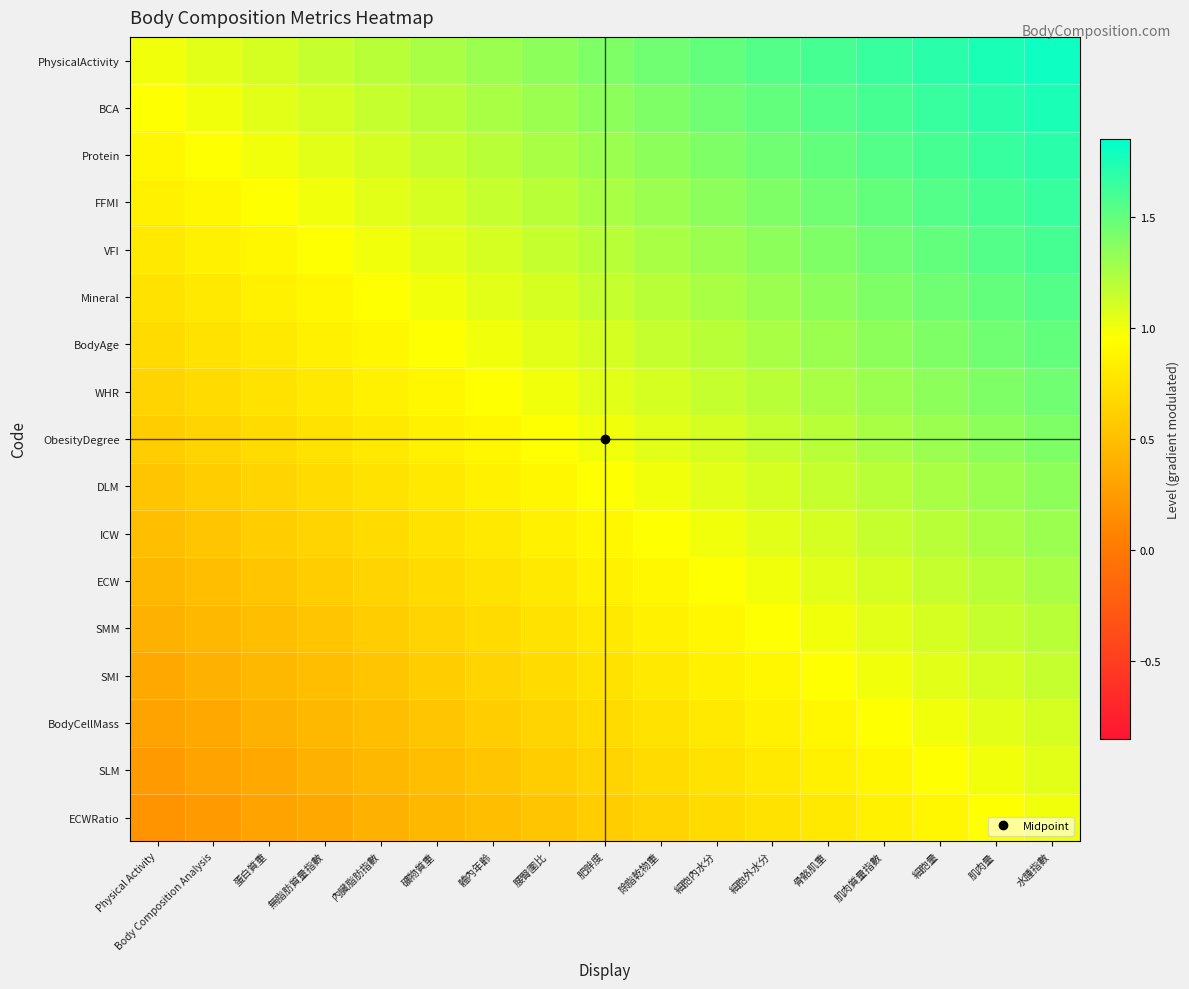

Reading left to right, extract all data points from this chart.

PhysicalActivity: Physical Activity=1.0	Body Composition Analysis=1.1	蛋白質重=1.1	無脂肪質量指數=1.1	內臟脂肪指數=1.2	礦物質重=1.2	體內年齡=1.3	腰臀圍比=1.4	肥胖度=1.4	除脂乾物重=1.4	細胞內水分=1.5	細胞外水分=1.6	骨骼肌重=1.6	肌肉質量指數=1.6	細胞量=1.7	肌肉量=1.8	水腫指數=1.8
BCA: Physical Activity=0.9	Body Composition Analysis=1.0	蛋白質重=1.1	無脂肪質量指數=1.1	內臟脂肪指數=1.1	礦物質重=1.2	體內年齡=1.2	腰臀圍比=1.3	肥胖度=1.4	除脂乾物重=1.4	細胞內水分=1.4	細胞外水分=1.5	骨骼肌重=1.6	肌肉質量指數=1.6	細胞量=1.6	肌肉量=1.7	水腫指數=1.8
Protein: Physical Activity=0.9	Body Composition Analysis=0.9	蛋白質重=1.0	無脂肪質量指數=1.1	內臟脂肪指數=1.1	礦物質重=1.1	體內年齡=1.2	腰臀圍比=1.2	肥胖度=1.3	除脂乾物重=1.4	細胞內水分=1.4	細胞外水分=1.4	骨骼肌重=1.5	肌肉質量指數=1.6	細胞量=1.6	肌肉量=1.6	水腫指數=1.7
FFMI: Physical Activity=0.8	Body Composition Analysis=0.9	蛋白質重=0.9	無脂肪質量指數=1.0	內臟脂肪指數=1.1	礦物質重=1.1	體內年齡=1.1	腰臀圍比=1.2	肥胖度=1.2	除脂乾物重=1.3	細胞內水分=1.4	細胞外水分=1.4	骨骼肌重=1.4	肌肉質量指數=1.5	細胞量=1.6	肌肉量=1.6	水腫指數=1.6
VFI: Physical Activity=0.8	Body Composition Analysis=0.8	蛋白質重=0.9	無脂肪質量指數=0.9	內臟脂肪指數=1.0	礦物質重=1.1	體內年齡=1.1	腰臀圍比=1.1	肥胖度=1.2	除脂乾物重=1.2	細胞內水分=1.3	細胞外水分=1.4	骨骼肌重=1.4	肌肉質量指數=1.4	細胞量=1.5	肌肉量=1.6	水腫指數=1.6
Mineral: Physical Activity=0.8	Body Composition Analysis=0.8	蛋白質重=0.8	無脂肪質量指數=0.9	內臟脂肪指數=0.9	礦物質重=1.0	體內年齡=1.1	腰臀圍比=1.1	肥胖度=1.1	除脂乾物重=1.2	細胞內水分=1.2	細胞外水分=1.3	骨骼肌重=1.4	肌肉質量指數=1.4	細胞量=1.4	肌肉量=1.5	水腫指數=1.6
BodyAge: Physical Activity=0.7	Body Composition Analysis=0.8	蛋白質重=0.8	無脂肪質量指數=0.8	內臟脂肪指數=0.9	礦物質重=0.9	體內年齡=1.0	腰臀圍比=1.1	肥胖度=1.1	除脂乾物重=1.1	細胞內水分=1.2	細胞外水分=1.2	骨骼肌重=1.3	肌肉質量指數=1.4	細胞量=1.4	肌肉量=1.4	水腫指數=1.5
WHR: Physical Activity=0.6	Body Composition Analysis=0.7	蛋白質重=0.8	無脂肪質量指數=0.8	內臟脂肪指數=0.8	礦物質重=0.9	體內年齡=0.9	腰臀圍比=1.0	肥胖度=1.1	除脂乾物重=1.1	細胞內水分=1.1	細胞外水分=1.2	骨骼肌重=1.2	肌肉質量指數=1.3	細胞量=1.4	肌肉量=1.4	水腫指數=1.4
ObesityDegree: Physical Activity=0.6	Body Composition Analysis=0.6	蛋白質重=0.7	無脂肪質量指數=0.8	內臟脂肪指數=0.8	礦物質重=0.8	體內年齡=0.9	腰臀圍比=0.9	肥胖度=1.0	除脂乾物重=1.1	細胞內水分=1.1	細胞外水分=1.1	骨骼肌重=1.2	肌肉質量指數=1.2	細胞量=1.3	肌肉量=1.4	水腫指數=1.4
DLM: Physical Activity=0.6	Body Composition Analysis=0.6	蛋白質重=0.6	無脂肪質量指數=0.7	內臟脂肪指數=0.8	礦物質重=0.8	體內年齡=0.8	腰臀圍比=0.9	肥胖度=0.9	除脂乾物重=1.0	細胞內水分=1.1	細胞外水分=1.1	骨骼肌重=1.1	肌肉質量指數=1.2	細胞量=1.2	肌肉量=1.3	水腫指數=1.4
ICW: Physical Activity=0.5	Body Composition Analysis=0.6	蛋白質重=0.6	無脂肪質量指數=0.6	內臟脂肪指數=0.7	礦物質重=0.8	體內年齡=0.8	腰臀圍比=0.8	肥胖度=0.9	除脂乾物重=0.9	細胞內水分=1.0	細胞外水分=1.1	骨骼肌重=1.1	肌肉質量指數=1.1	細胞量=1.2	肌肉量=1.2	水腫指數=1.3
ECW: Physical Activity=0.4	Body Composition Analysis=0.5	蛋白質重=0.6	無脂肪質量指數=0.6	內臟脂肪指數=0.6	礦物質重=0.7	體內年齡=0.8	腰臀圍比=0.8	肥胖度=0.8	除脂乾物重=0.9	細胞內水分=0.9	細胞外水分=1.0	骨骼肌重=1.1	肌肉質量指數=1.1	細胞量=1.1	肌肉量=1.2	水腫指數=1.2
SMM: Physical Activity=0.4	Body Composition Analysis=0.4	蛋白質重=0.5	無脂肪質量指數=0.6	內臟脂肪指數=0.6	礦物質重=0.6	體內年齡=0.7	腰臀圍比=0.8	肥胖度=0.8	除脂乾物重=0.8	細胞內水分=0.9	細胞外水分=0.9	骨骼肌重=1.0	肌肉質量指數=1.1	細胞量=1.1	肌肉量=1.1	水腫指數=1.2
SMI: Physical Activity=0.3	Body Composition Analysis=0.4	蛋白質重=0.4	無脂肪質量指數=0.5	內臟脂肪指數=0.6	礦物質重=0.6	體內年齡=0.6	腰臀圍比=0.7	肥胖度=0.8	除脂乾物重=0.8	細胞內水分=0.8	細胞外水分=0.9	骨骼肌重=0.9	肌肉質量指數=1.0	細胞量=1.1	肌肉量=1.1	水腫指數=1.1
BodyCellMass: Physical Activity=0.3	Body Composition Analysis=0.3	蛋白質重=0.4	無脂肪質量指數=0.4	內臟脂肪指數=0.5	礦物質重=0.6	體內年齡=0.6	腰臀圍比=0.6	肥胖度=0.7	除脂乾物重=0.8	細胞內水分=0.8	細胞外水分=0.8	骨骼肌重=0.9	肌肉質量指數=0.9	細胞量=1.0	肌肉量=1.1	水腫指數=1.1
SLM: Physical Activity=0.2	Body Composition Analysis=0.3	蛋白質重=0.3	無脂肪質量指數=0.4	內臟脂肪指數=0.4	礦物質重=0.5	體內年齡=0.6	腰臀圍比=0.6	肥胖度=0.6	除脂乾物重=0.7	細胞內水分=0.8	細胞外水分=0.8	骨骼肌重=0.8	肌肉質量指數=0.9	細胞量=0.9	肌肉量=1.0	水腫指數=1.1
ECWRatio: Physical Activity=0.2	Body Composition Analysis=0.2	蛋白質重=0.3	無脂肪質量指數=0.3	內臟脂肪指數=0.4	礦物質重=0.4	體內年齡=0.5	腰臀圍比=0.6	肥胖度=0.6	除脂乾物重=0.6	細胞內水分=0.7	細胞外水分=0.8	骨骼肌重=0.8	肌肉質量指數=0.8	細胞量=0.9	肌肉量=0.9	水腫指數=1.0